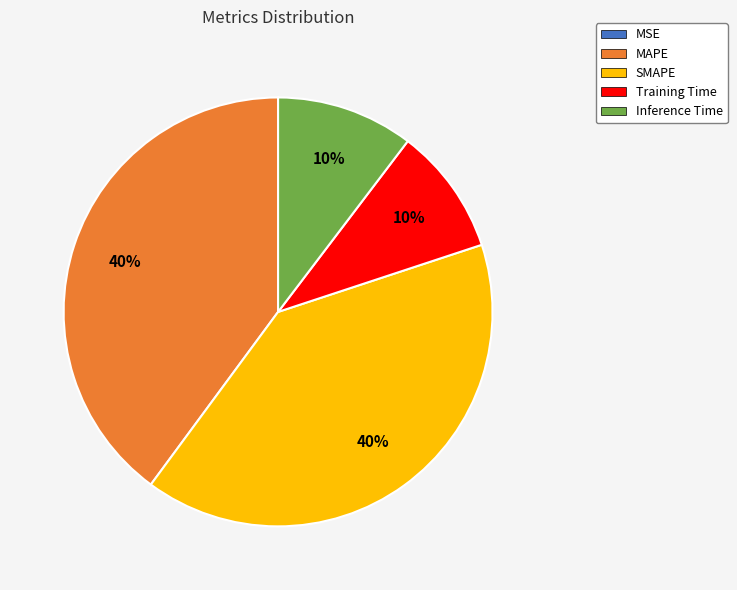

Do Training Time and Inference Time together represent more than half of the pie?

No